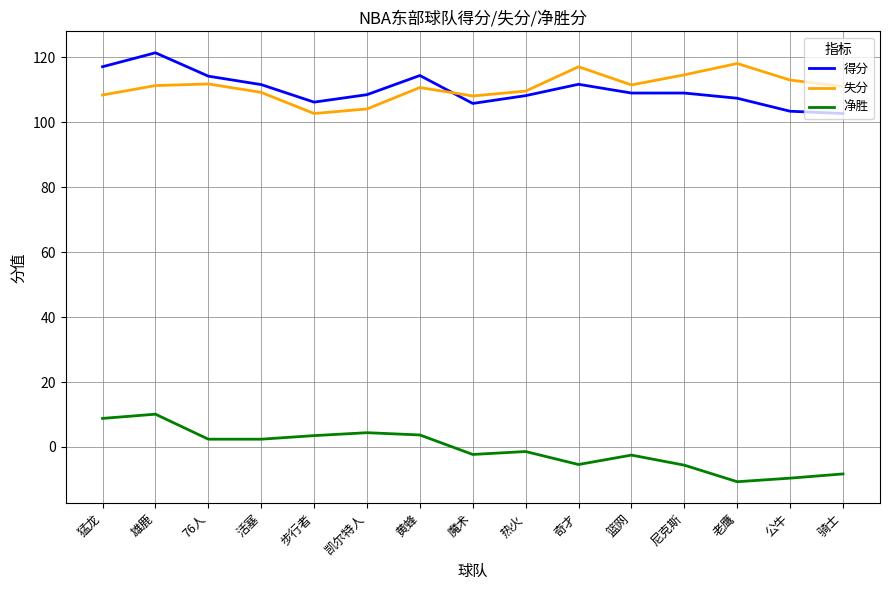

Is this an area chart (filled region under the line)?

No